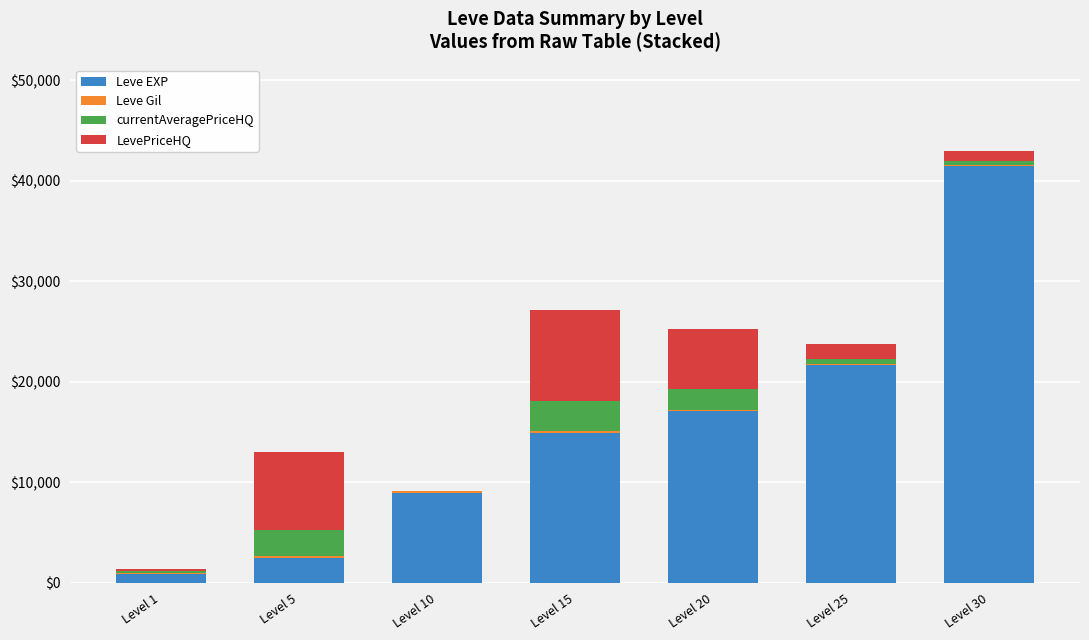

The Leve EXP series shows 16229 at Level 30. True or false?

False